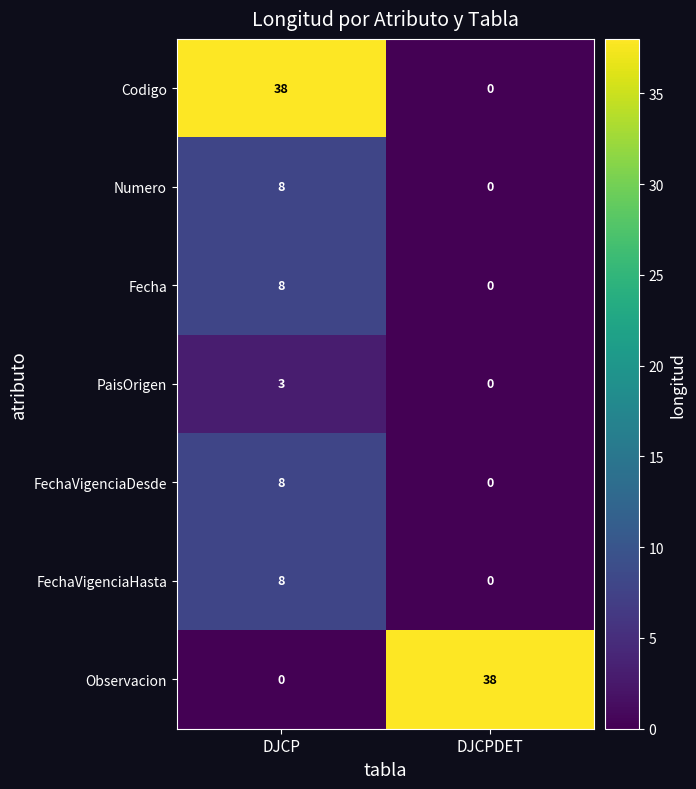

At which category is the sum across all series the highest?

DJCP